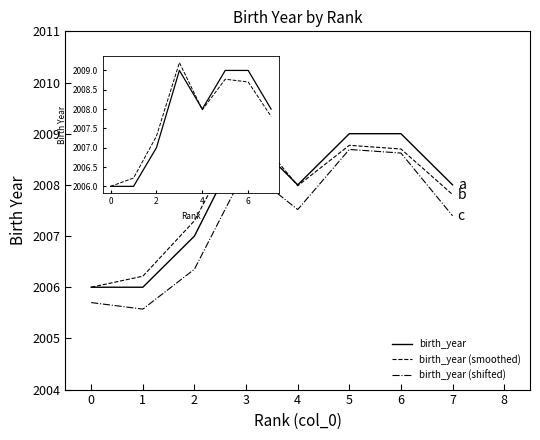

Count the number of categories in the chart.

8